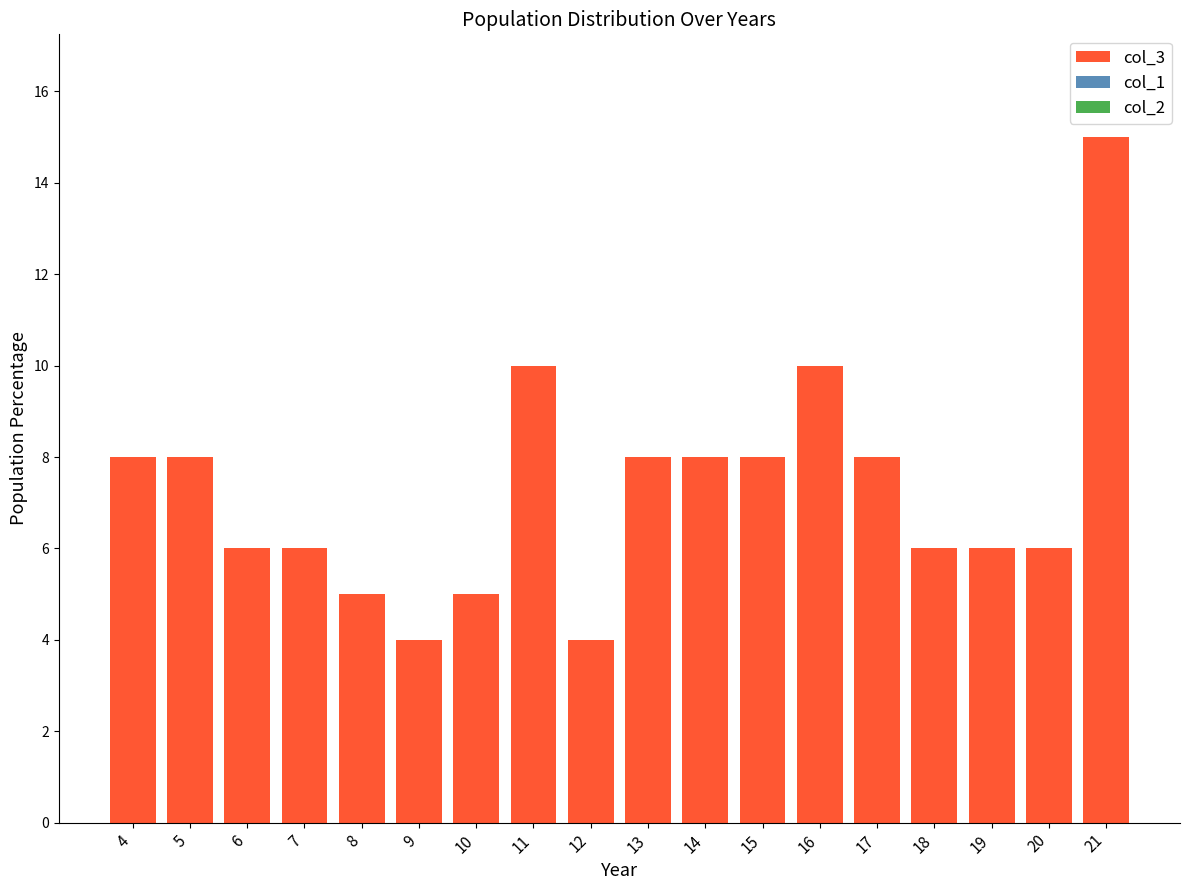

What is the value of the 3rd bar from the left?

6